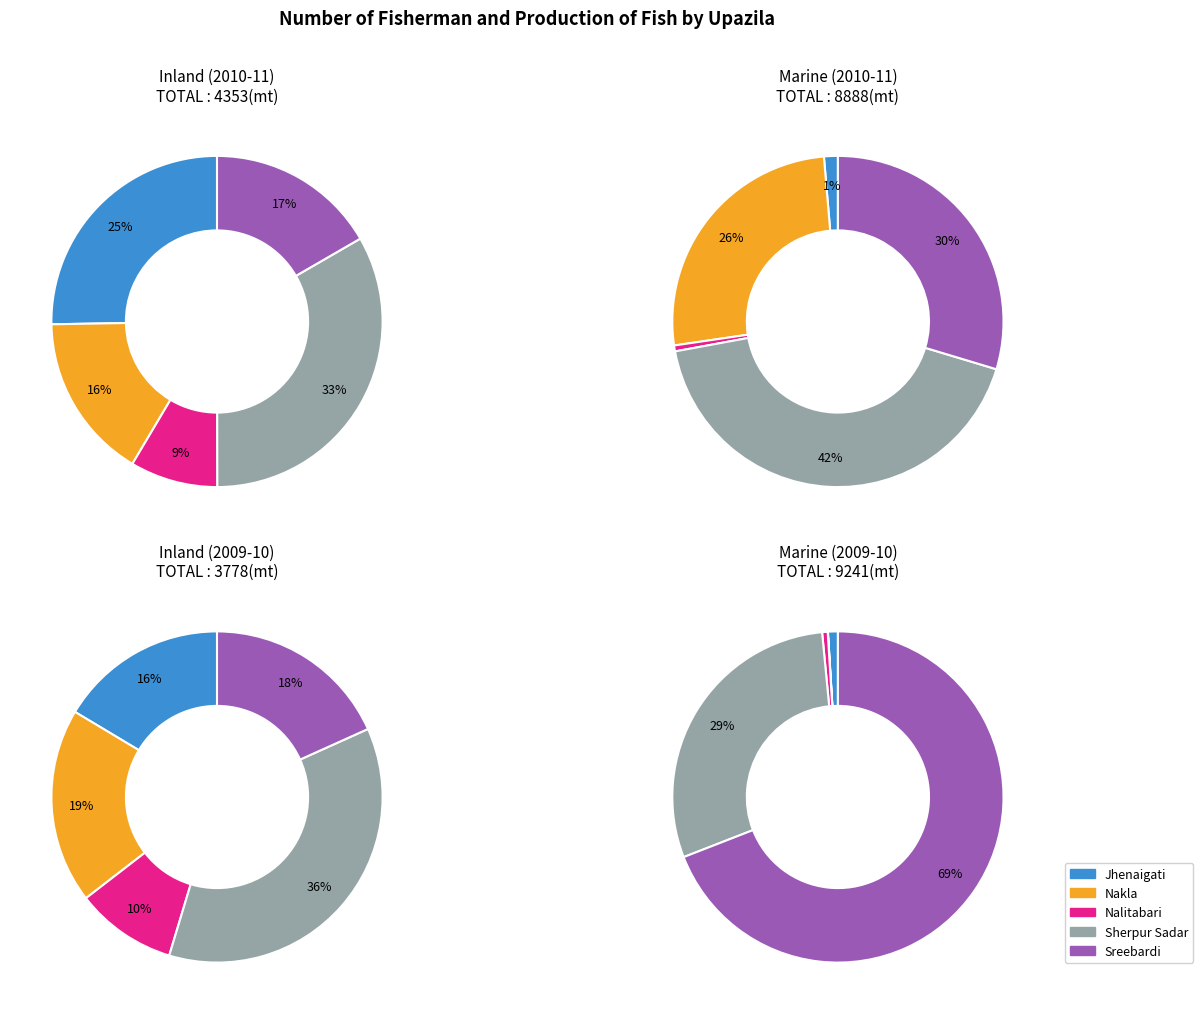

Which slice is the largest?

Sreebardi